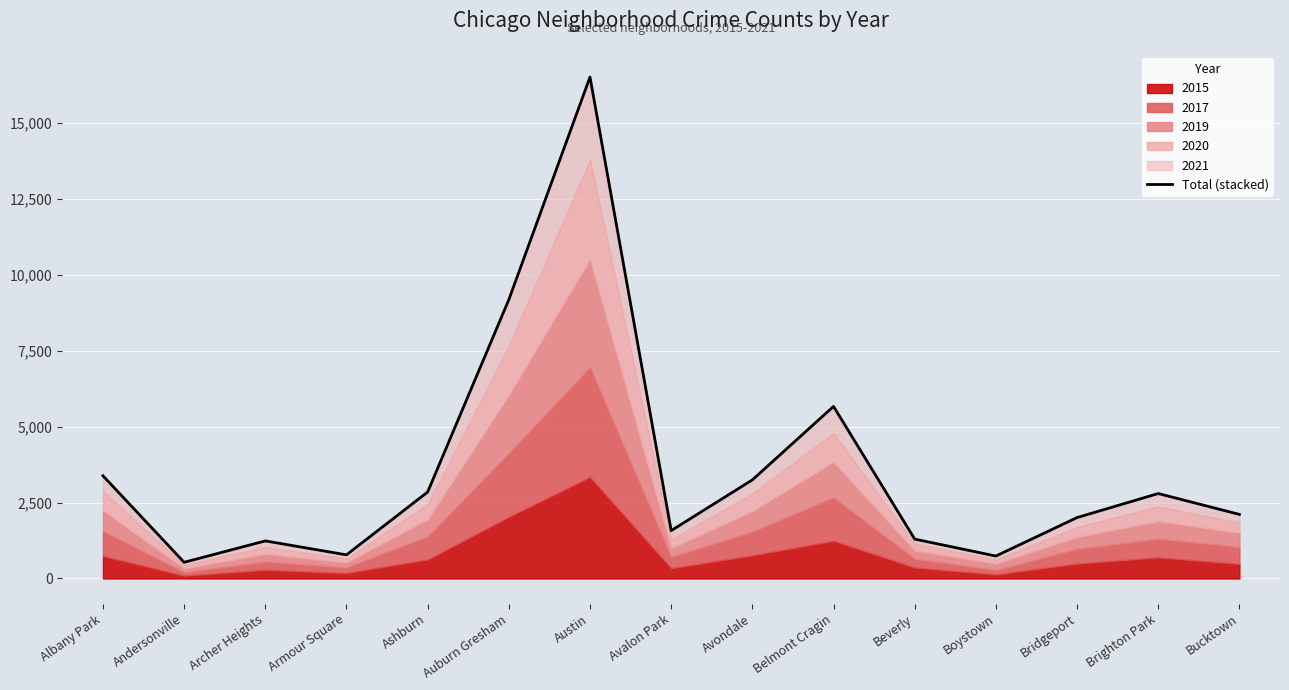

List the labels in order of value, largest first.

Austin, Auburn Gresham, Belmont Cragin, Albany Park, Avondale, Ashburn, Brighton Park, Bucktown, Bridgeport, Avalon Park, Beverly, Archer Heights, Armour Square, Boystown, Andersonville